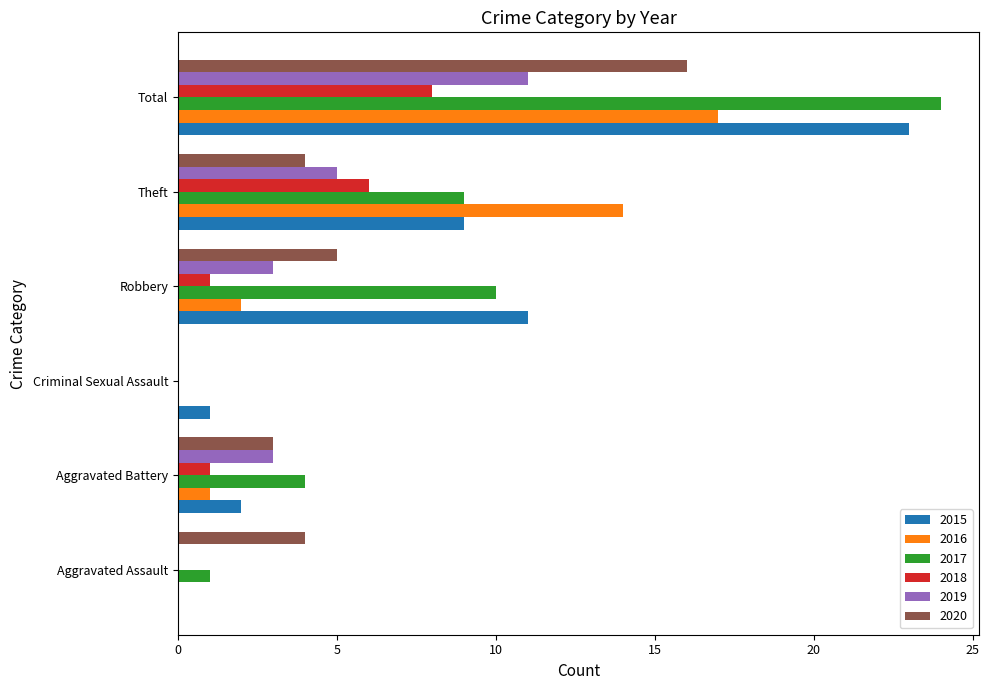

What are all the series names shown in the legend?

2015, 2016, 2017, 2018, 2019, 2020